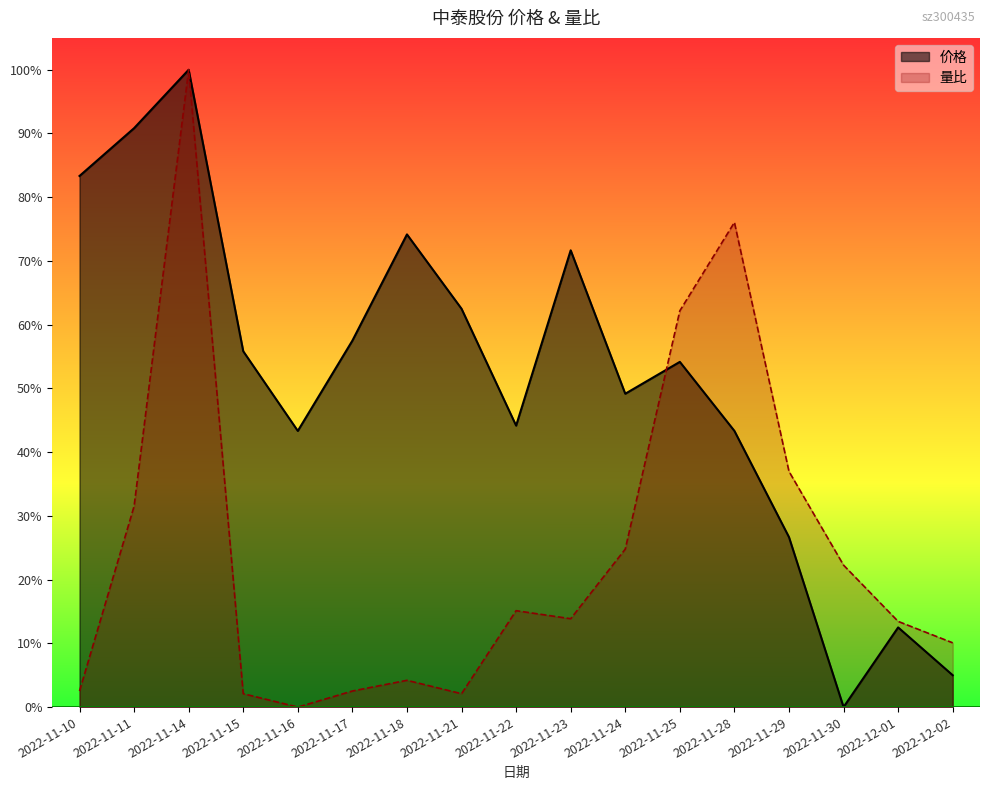

What is the difference between the maximum and minimum values in the 量比 series?

1.0